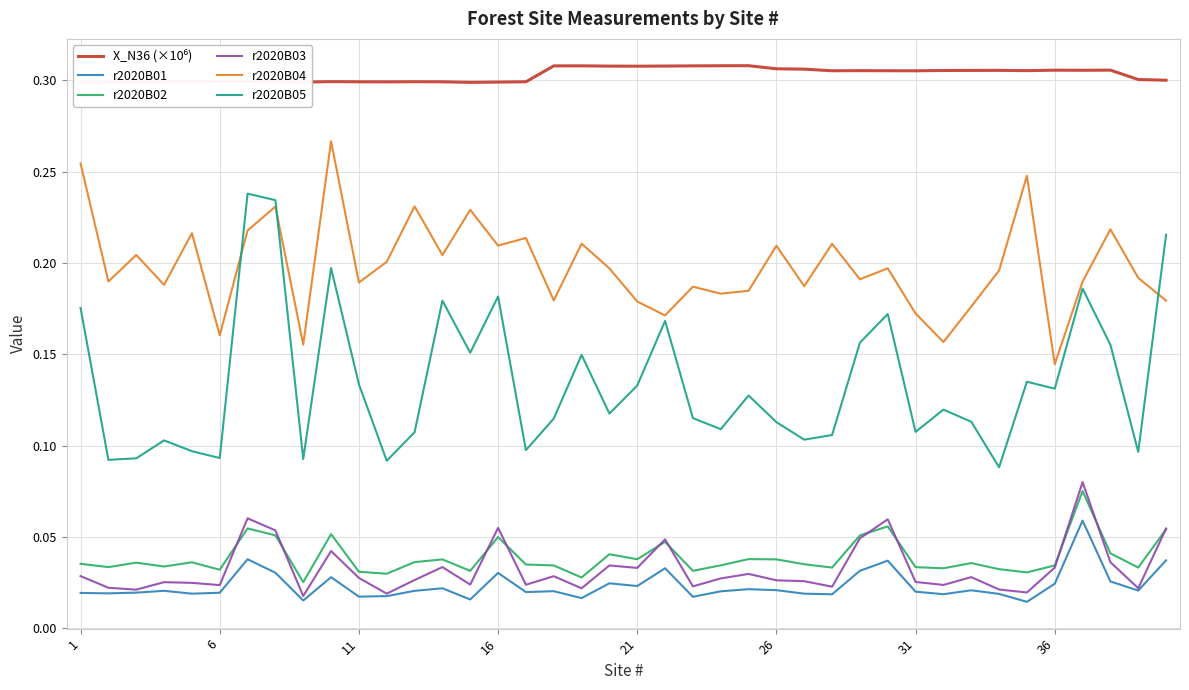

How many lines are shown in the chart?

6